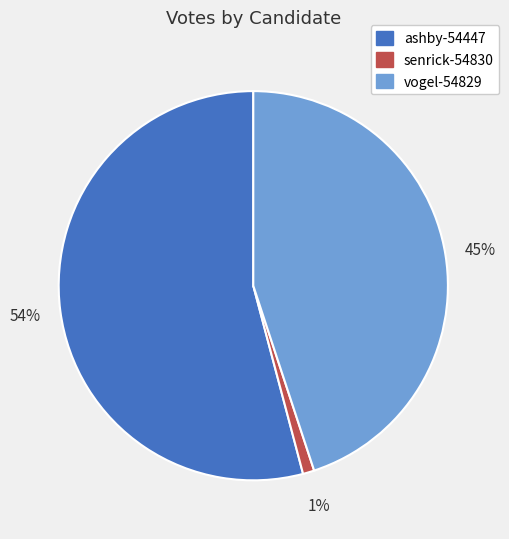

Which category accounts for the majority?

ashby-54447